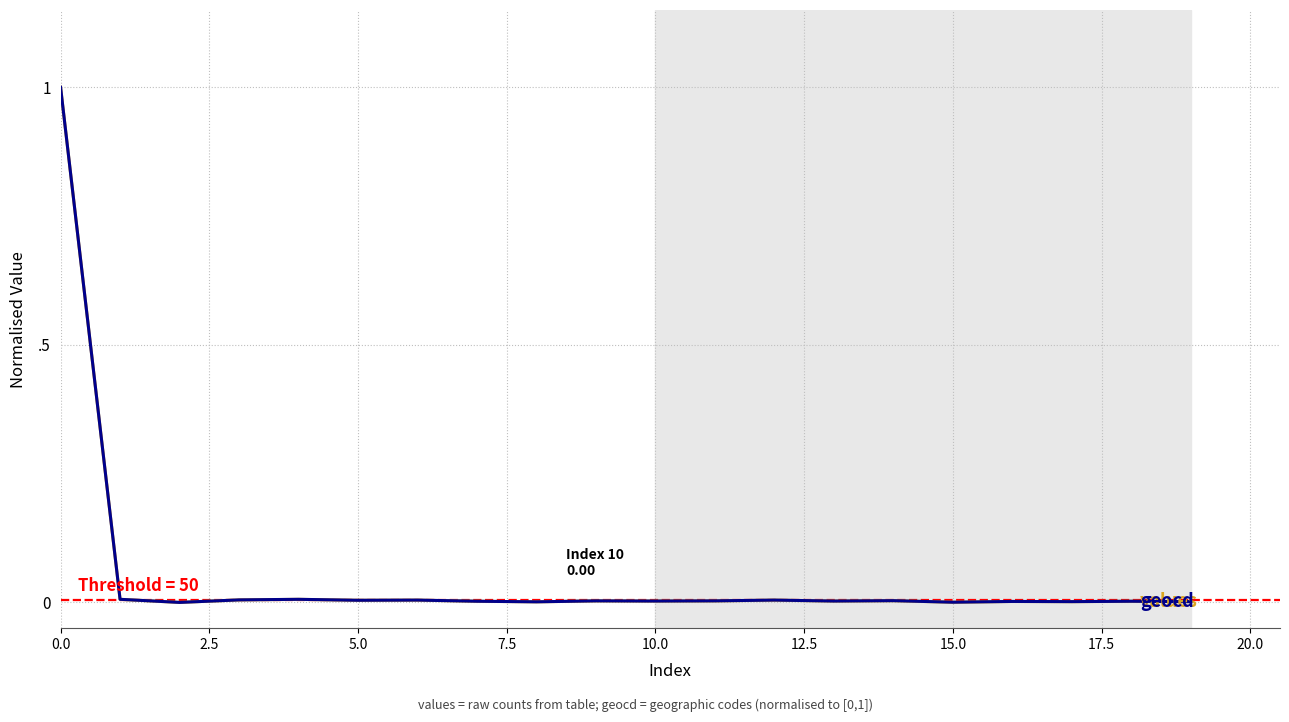

Reading right to left, extract all data points from this chart.

values: 0.0	0.0	0.0	0.0	0.0	0.0	0.0	0.0	0.0	0.0	0.0	0.0	0.0	0.0	0.0	0.0	0.0	0.0	0.0	1.0
geocd: 0.0	0.0	0.0	0.0	0.0	0.0	0.0	0.0	0.0	0.0	0.0	0.0	0.0	0.0	0.0	0.0	0.0	0.0	0.0	1.0